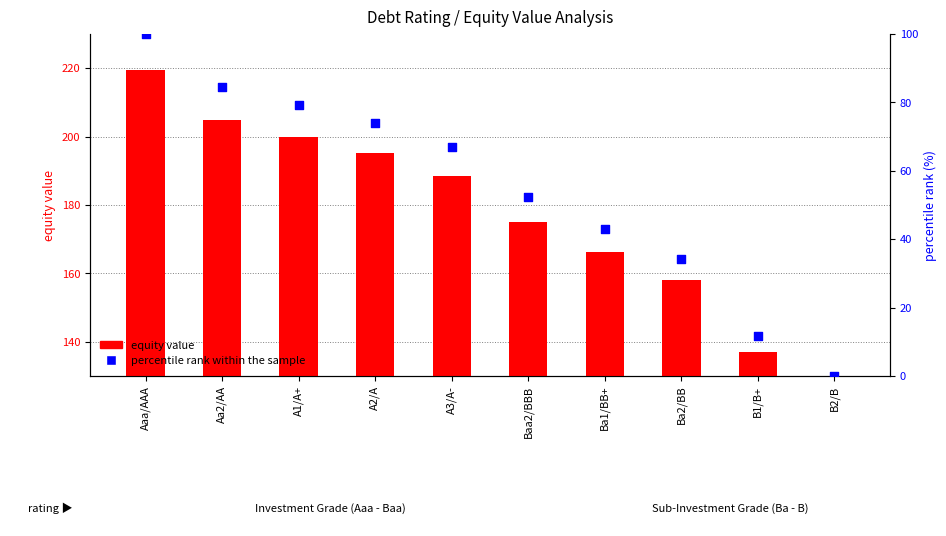

Which series has the widest spread of Y values?

percentile rank within the sample